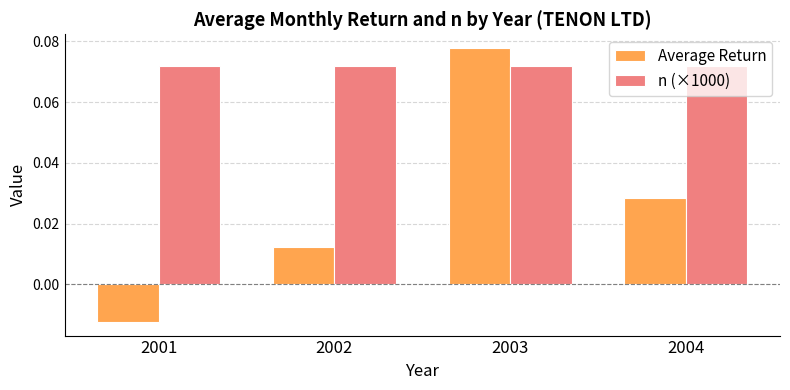

Which series has the widest spread of values?

Average Return